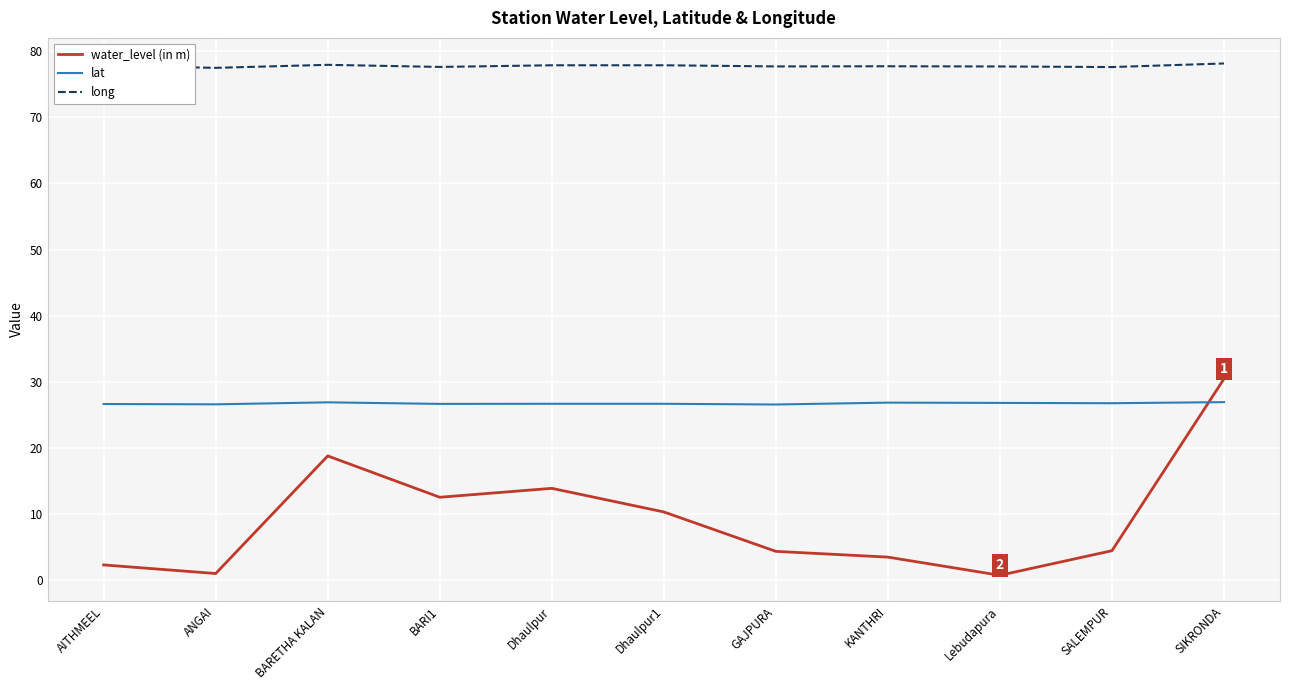

At AITHMEEL, list the series in order from largest to smallest.

long, lat, water_level (in m)